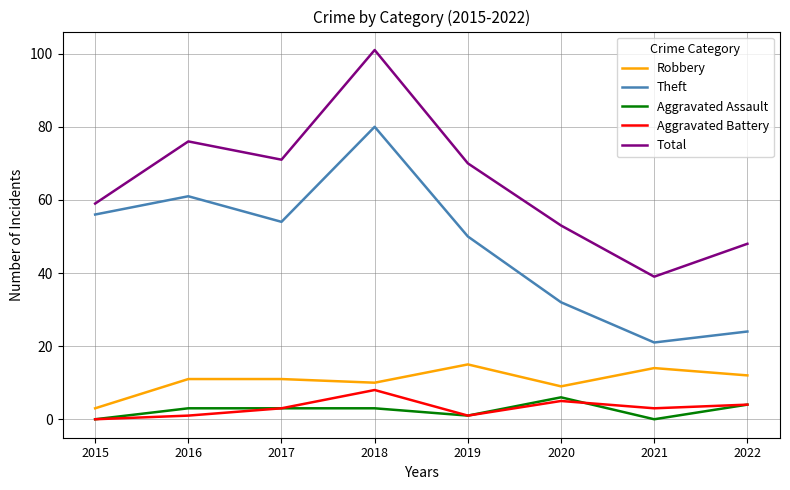

At which label does Total first exceed 70?

2016